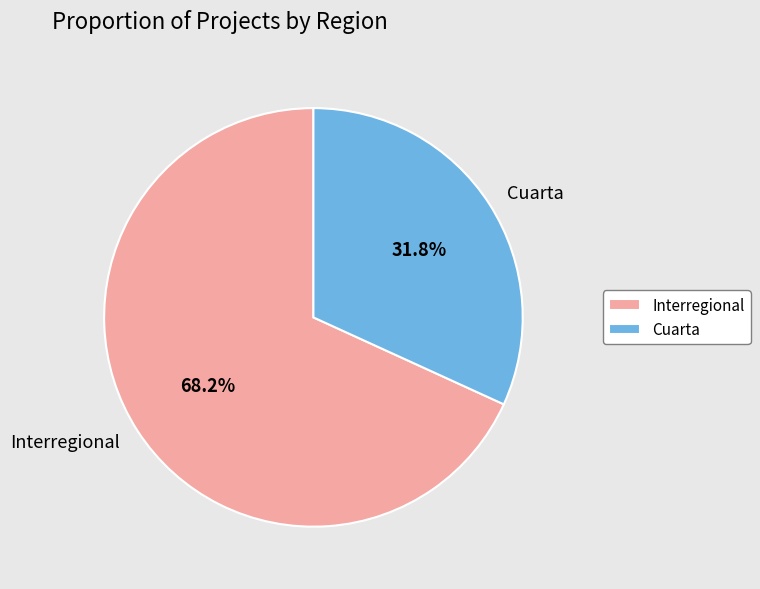

Is it true that Interregional is 68% of the pie?

True